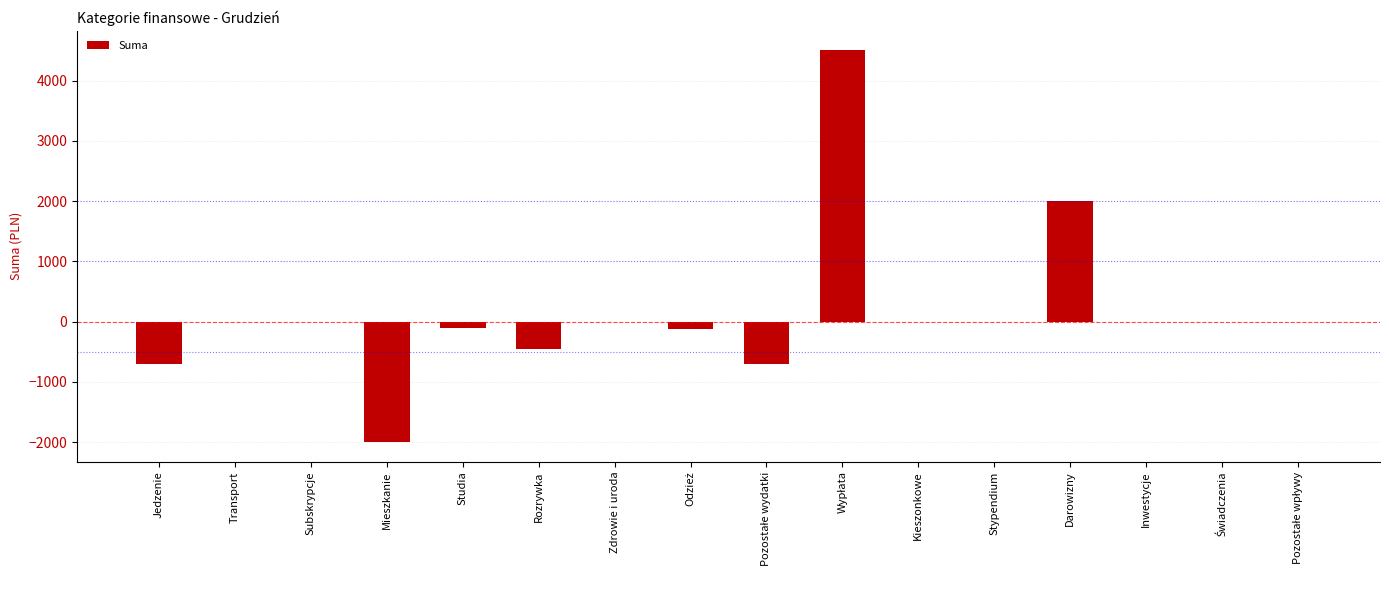

Where is the data nearest to the value 1250?

Darowizny